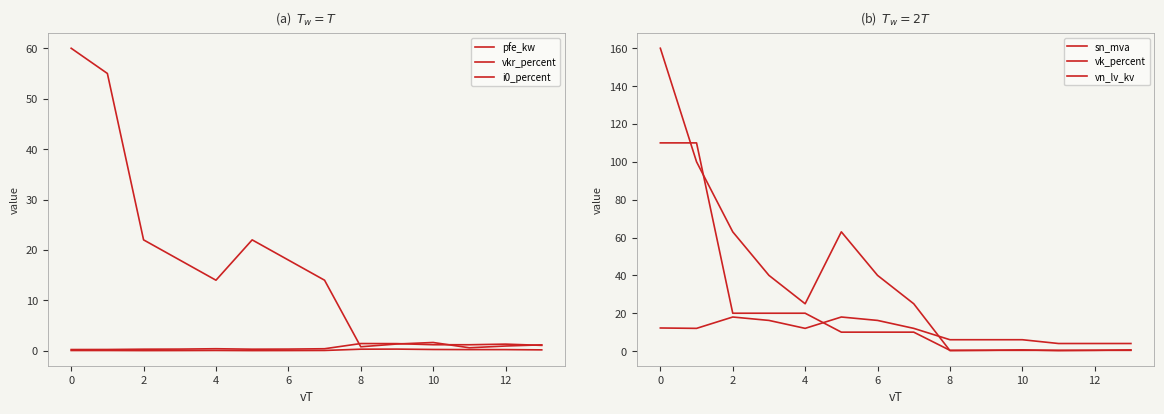

Is it true that i0_percent equals 0.3 at 13?

False